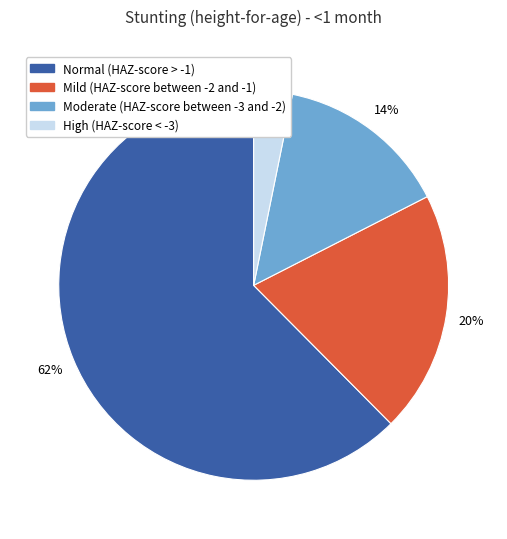

Which has a higher value, Moderate (HAZ-score between -3 and -2) or Normal (HAZ-score > -1)?

Normal (HAZ-score > -1)